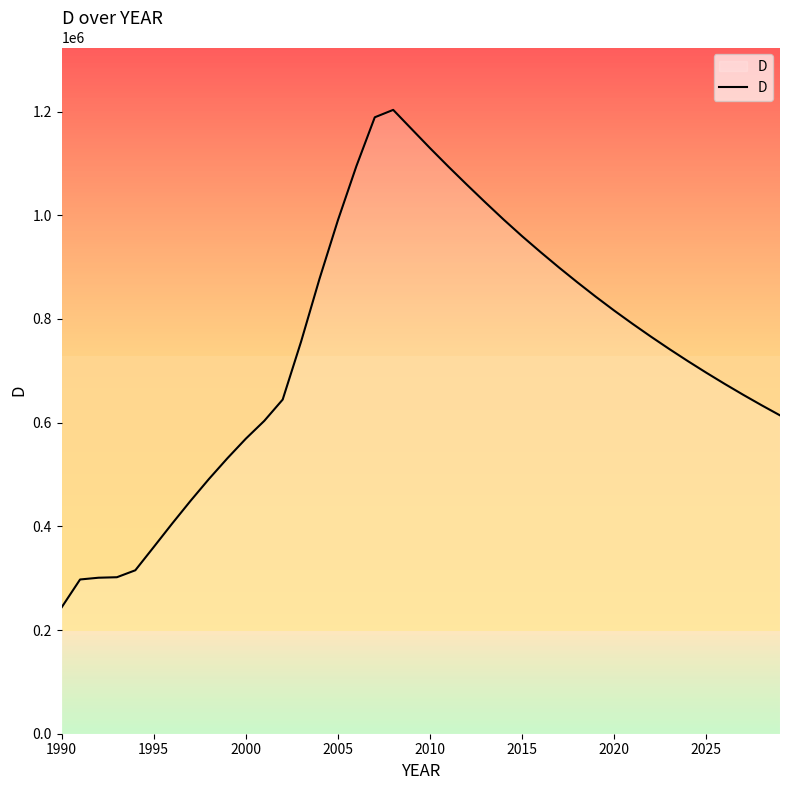

What is the sum of all values?

29693912.5